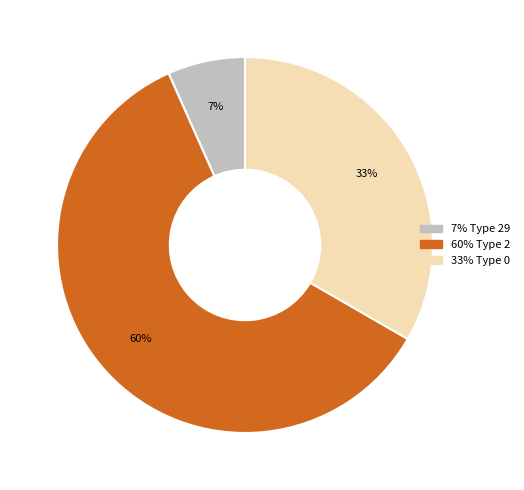

To the nearest percent, what is the difference between the largest and smallest slice percentages?

53%